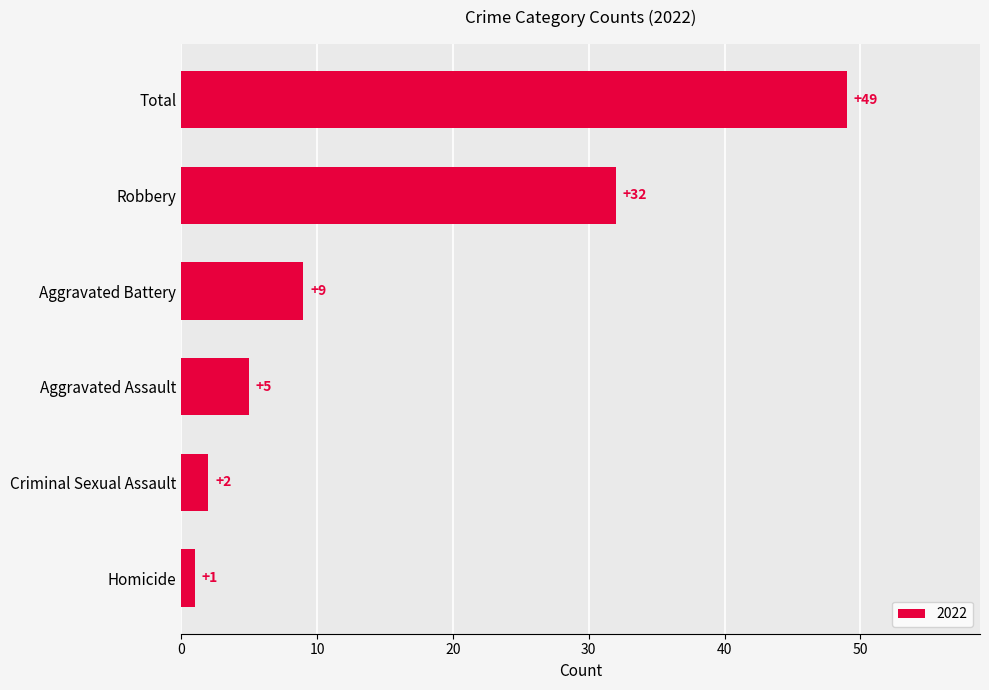

Is it true that the value at Aggravated Assault is 3?

False